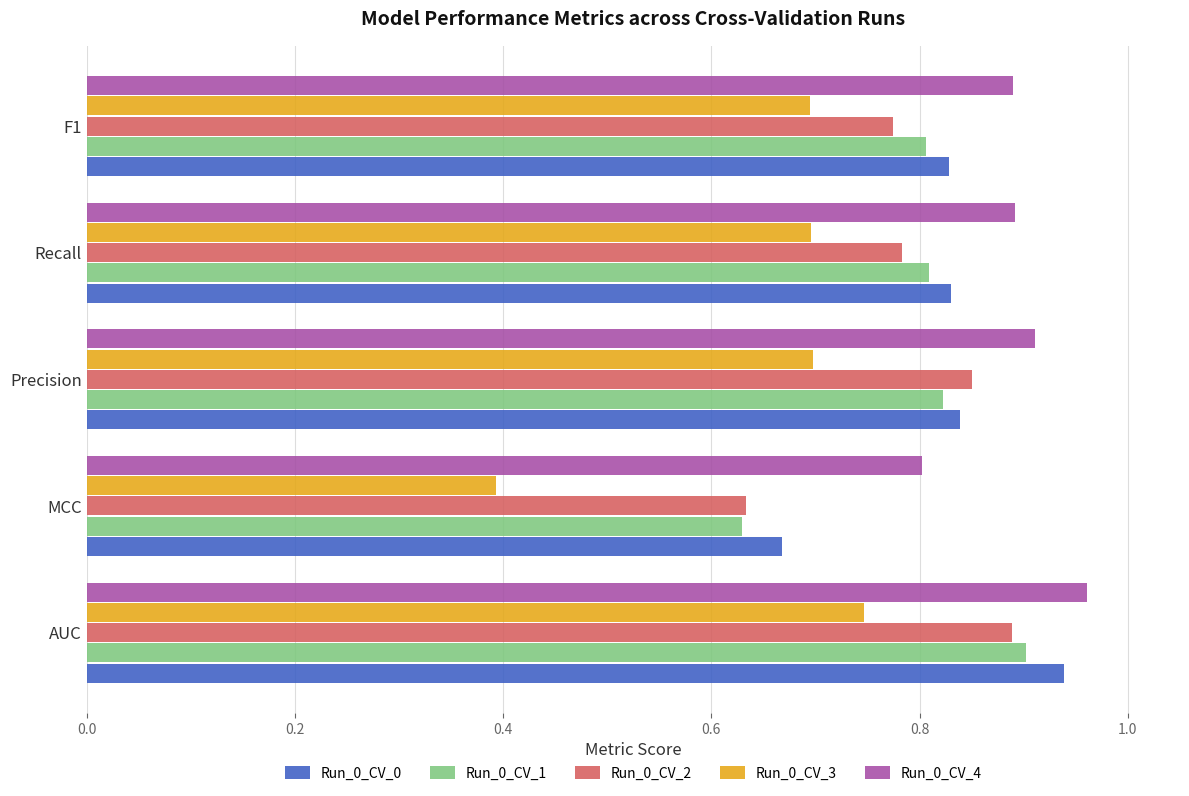

At how many categories does at least one series exceed 0?

5